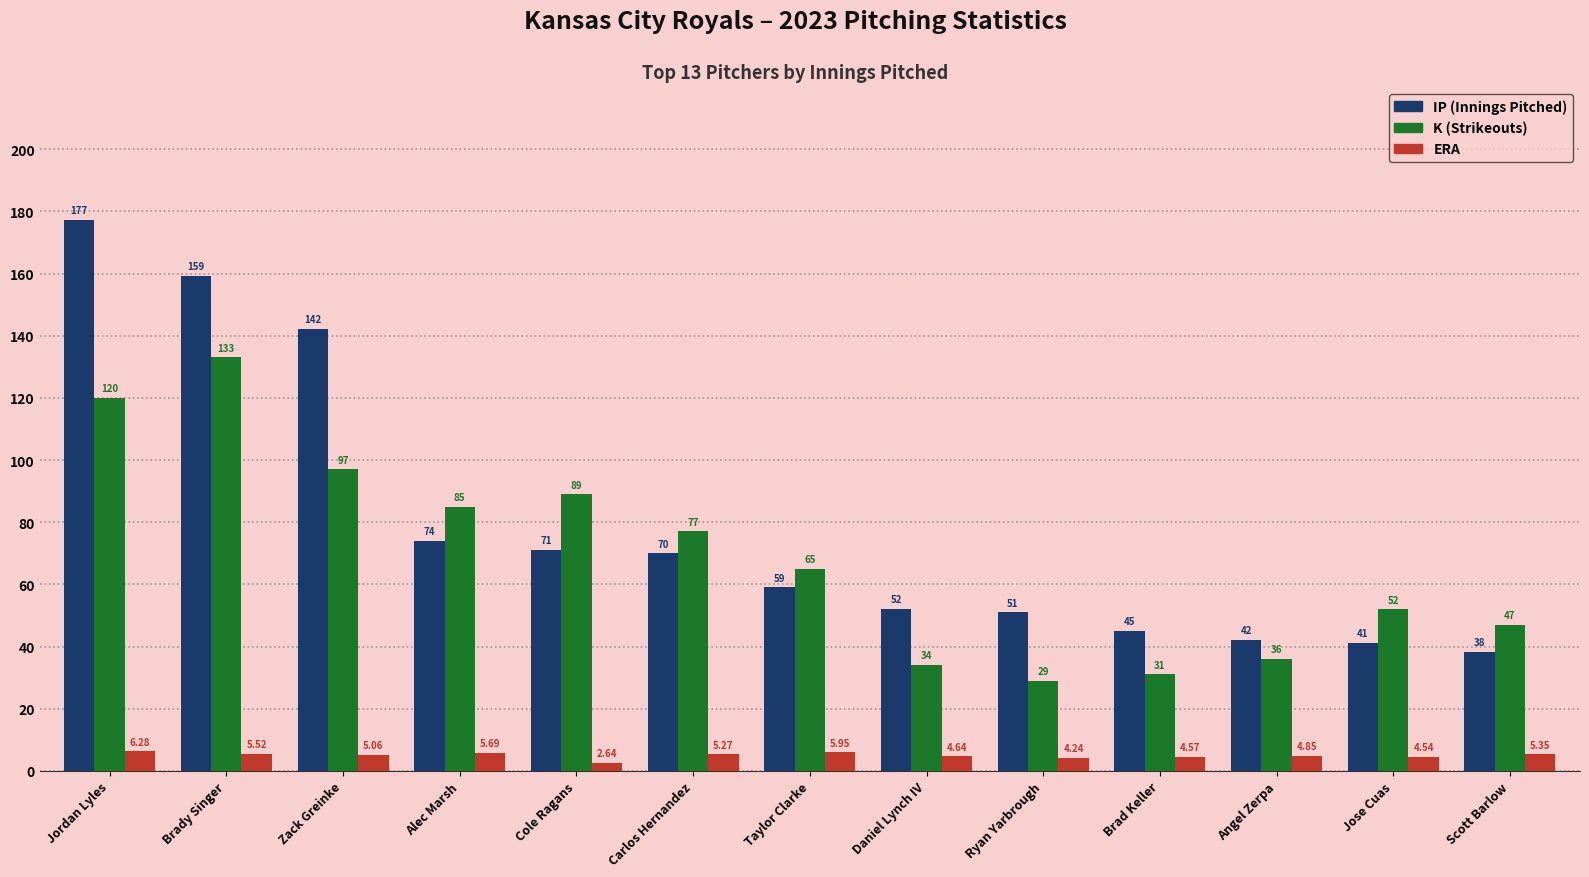

At which category is the sum across all series the highest?

Jordan Lyles